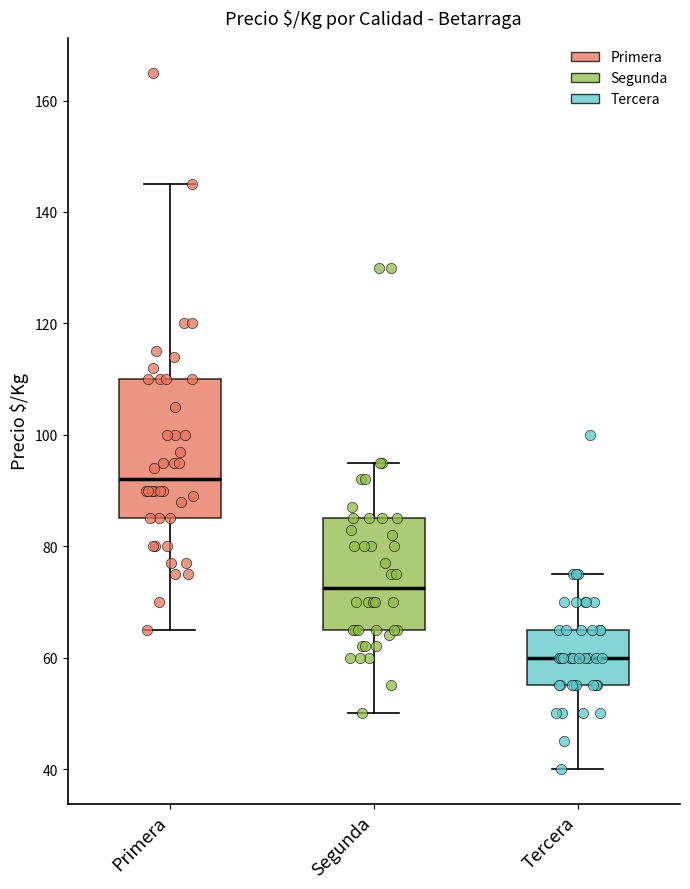

Reading left to right, transcribe this box plot: for each box, give where its median line is, the range the box spans, and where its two whiskers end, as read against the y-axis. The values are not printed on the chart, so give them approximately, as read against the axis.

Primera: median 92, box 86 to 110, whiskers 66 to 146
Segunda: median 72, box 66 to 86, whiskers 50 to 96
Tercera: median 60, box 56 to 66, whiskers 40 to 76